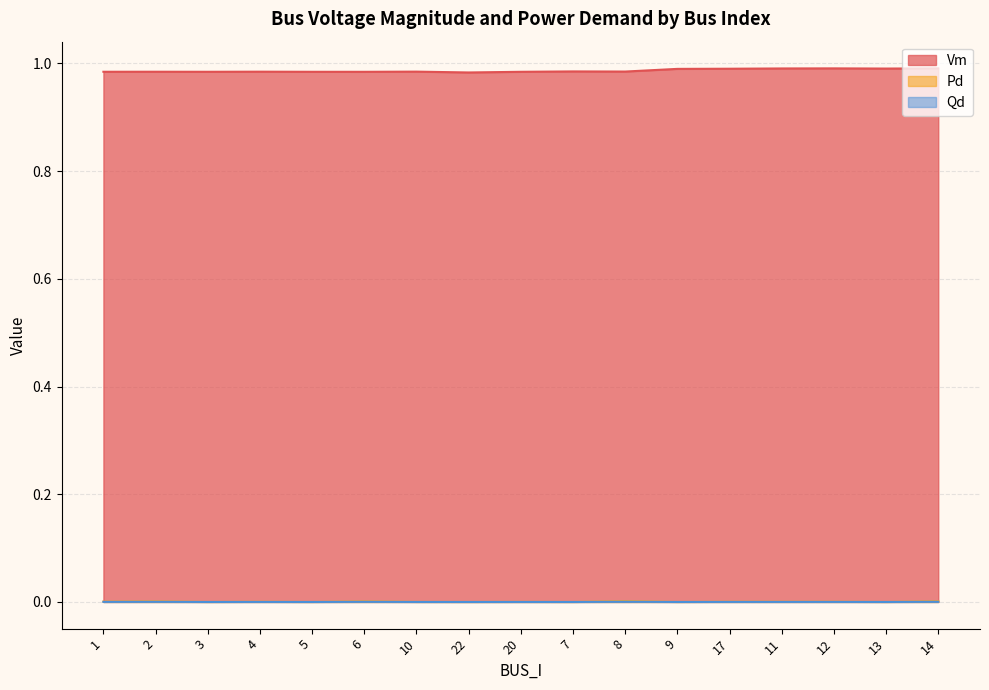

Reading right to left, list all the values displayed in this chart.

Vm: 14=1.0	13=1.0	12=1.0	11=1.0	17=1.0	9=1.0	8=1.0	7=1.0	20=1.0	22=1.0	10=1.0	6=1.0	5=1.0	4=1.0	3=1.0	2=1.0	1=1.0
Pd: 14=0.0	13=0.0	12=0.0	11=0.0	17=0.0	9=0.0	8=0.0	7=0.0	20=0.0	22=0.0	10=0.0	6=0.0	5=0.0	4=0.0	3=0.0	2=0.0	1=0.0
Qd: 14=0.0	13=0.0	12=0.0	11=0.0	17=0.0	9=0.0	8=0.0	7=0.0	20=0.0	22=0.0	10=0.0	6=0.0	5=0.0	4=0.0	3=0.0	2=0.0	1=0.0